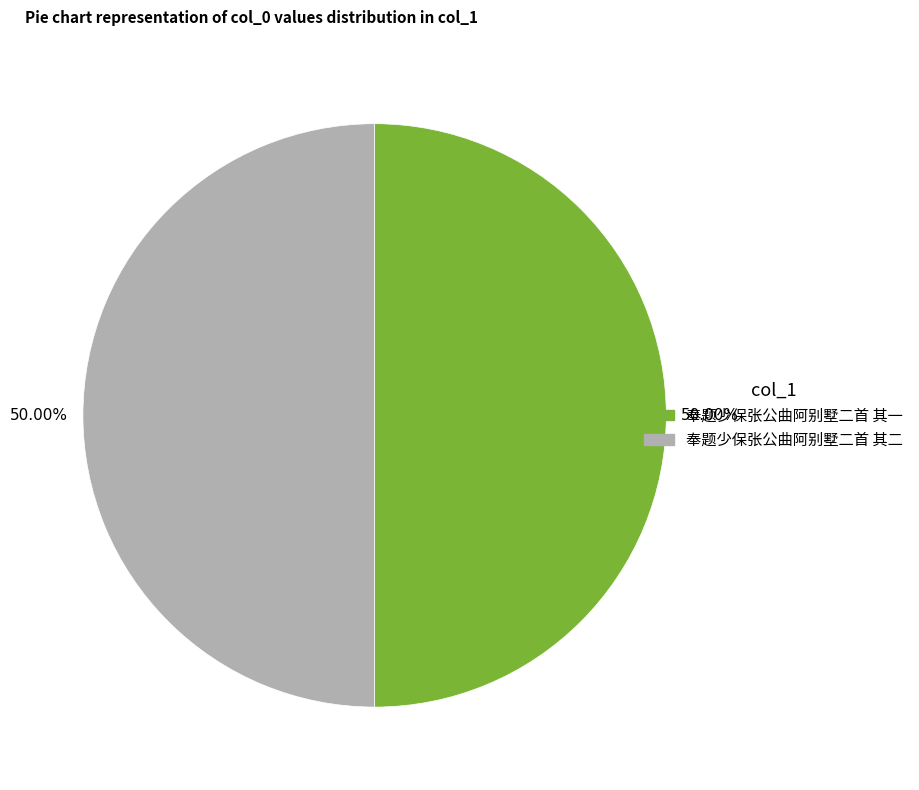

What percentage do 奉题少保张公曲阿别墅二首 其一 and 奉题少保张公曲阿别墅二首 其二 together represent?

100.0%